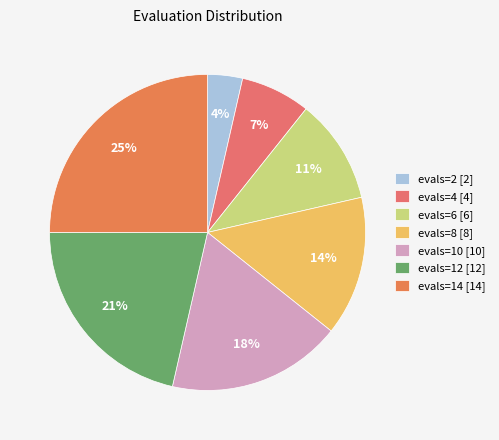

What is the change in value from evals=4 to evals=6?

+2